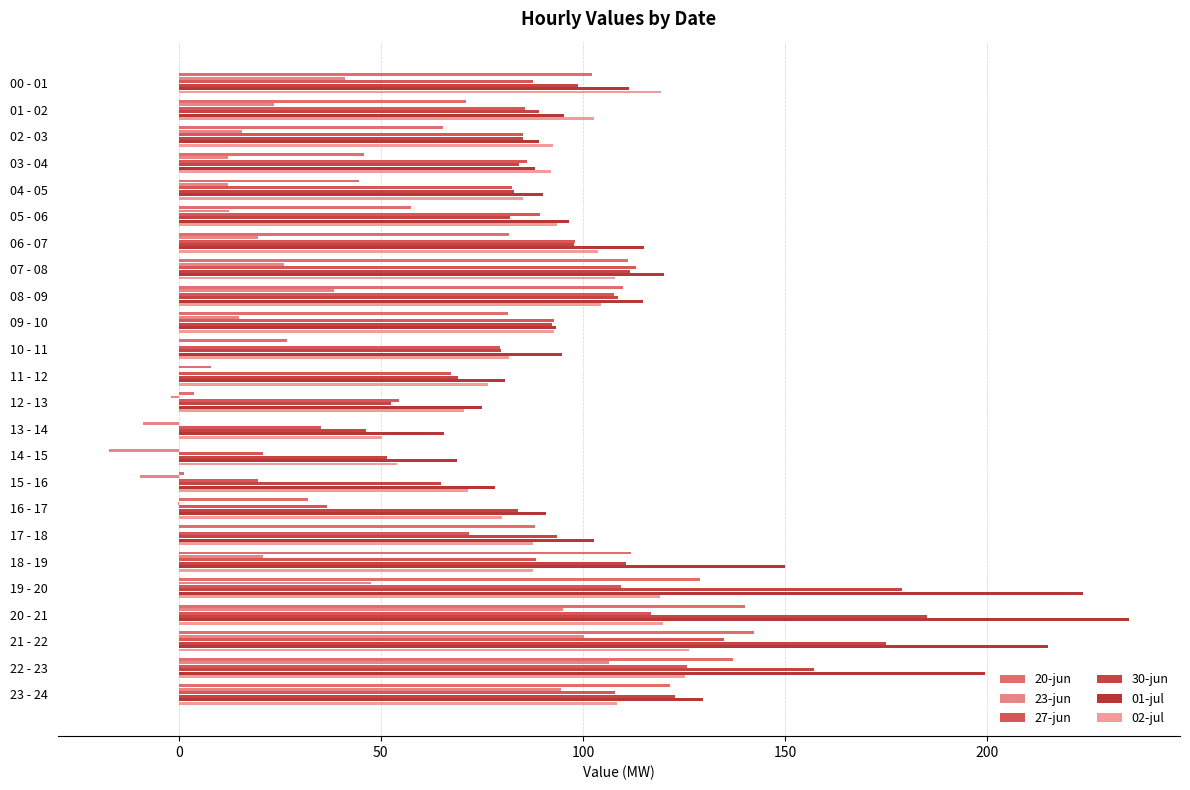

At how many categories does at least one series exceed 112?

10